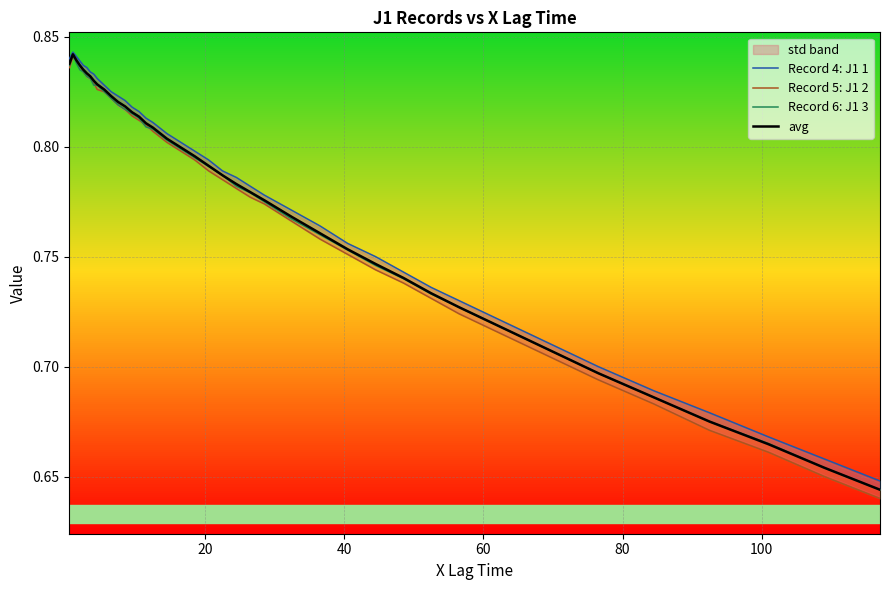

True or false: avg has more than 0 interior local peaks.

True